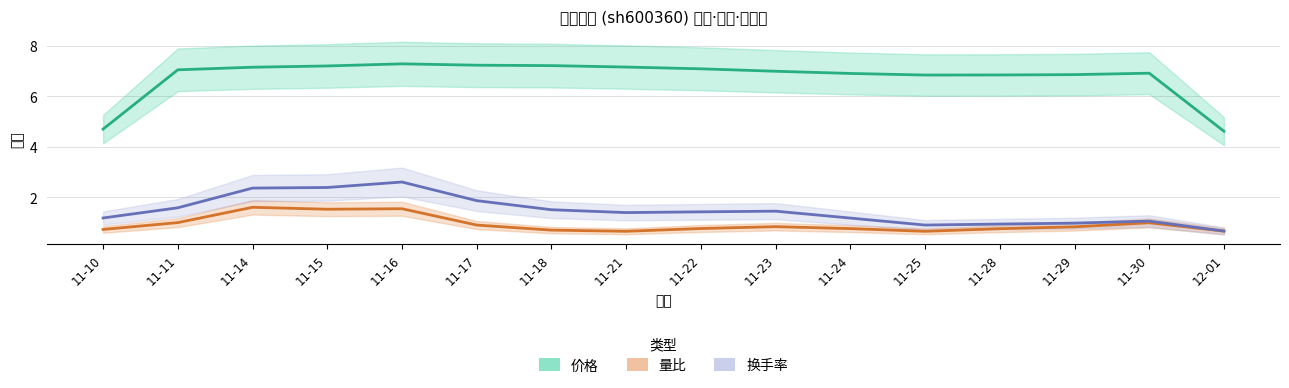

The value of 价格 at 2022-11-18 is 10.7. True or false?

False